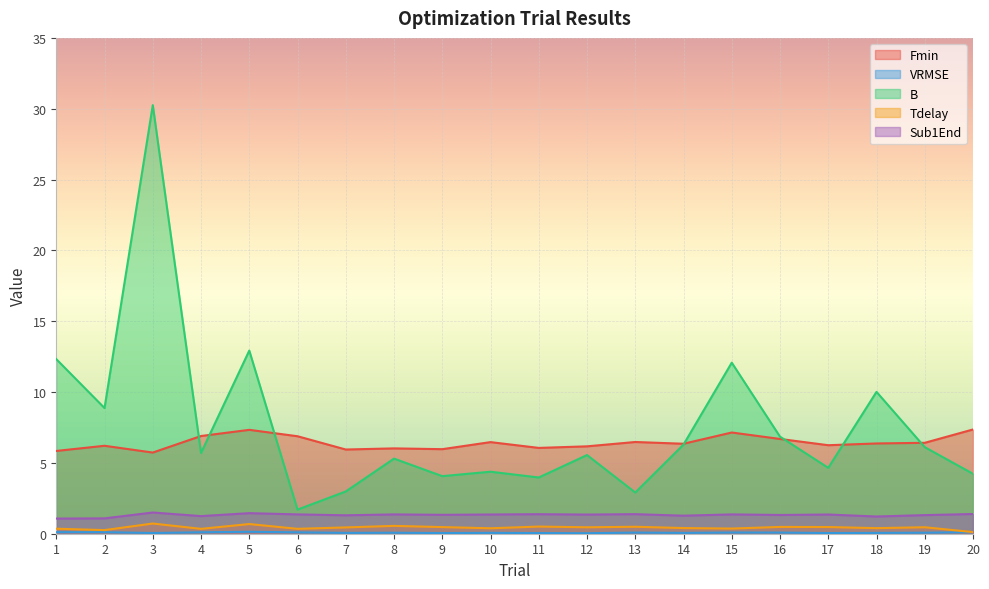

At which category is the sum across all series the highest?

3